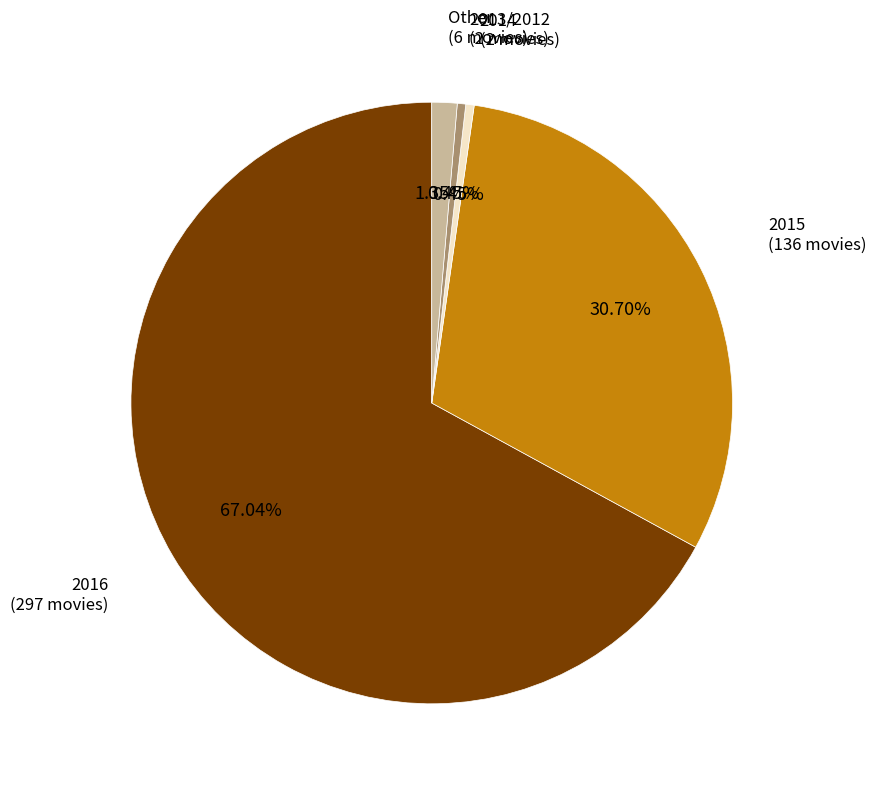

How many segments does this pie chart have?

5